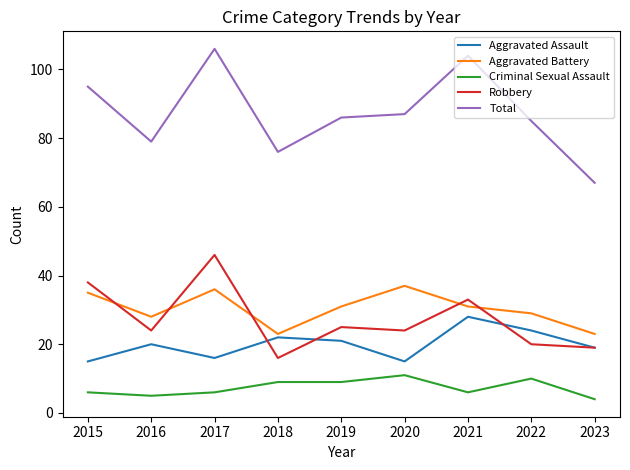

True or false: Criminal Sexual Assault and Aggravated Assault cross at least once.

False